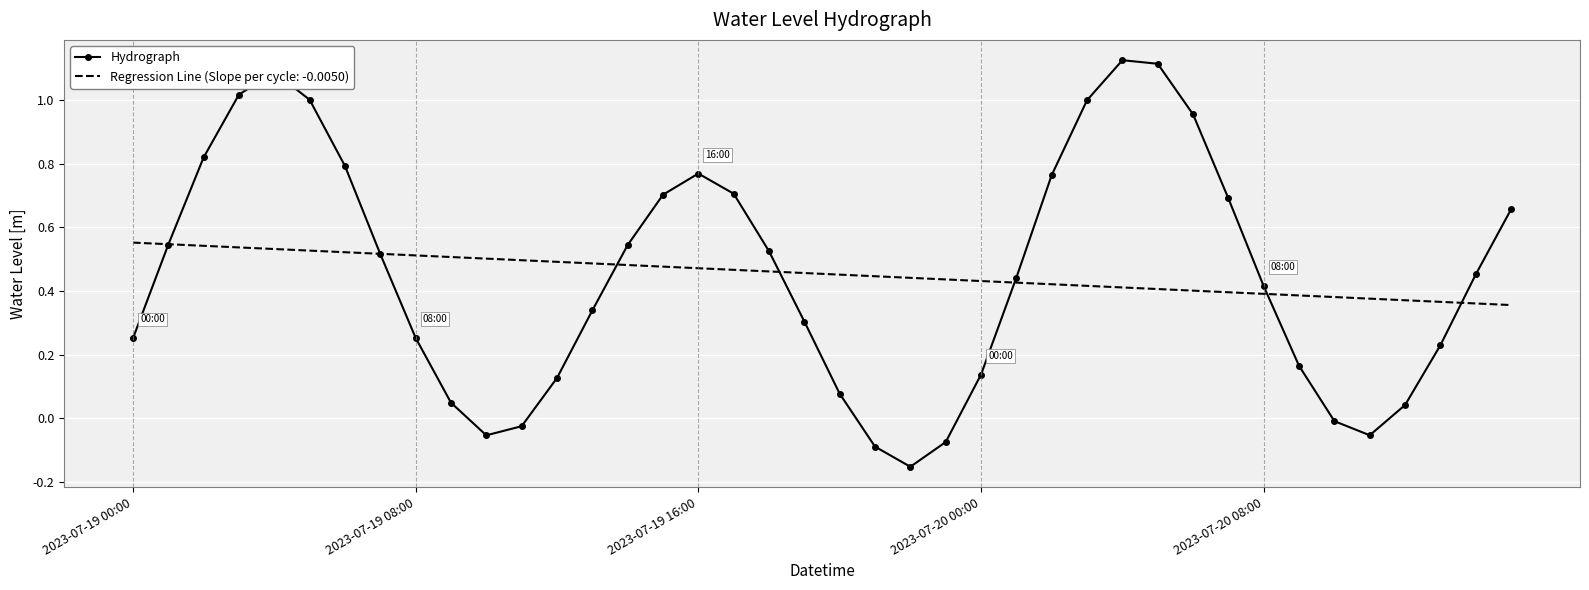

Which series has the widest spread of values?

Hydrograph